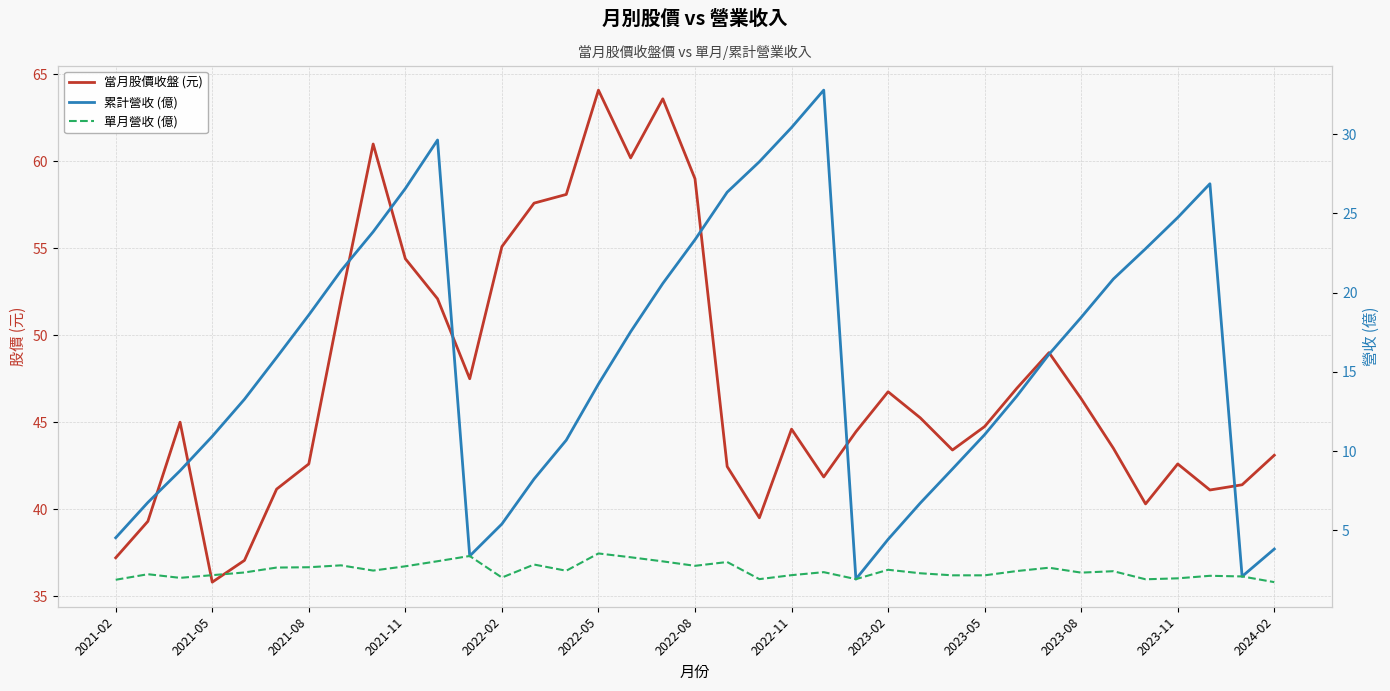

How many data points does each series have?

37